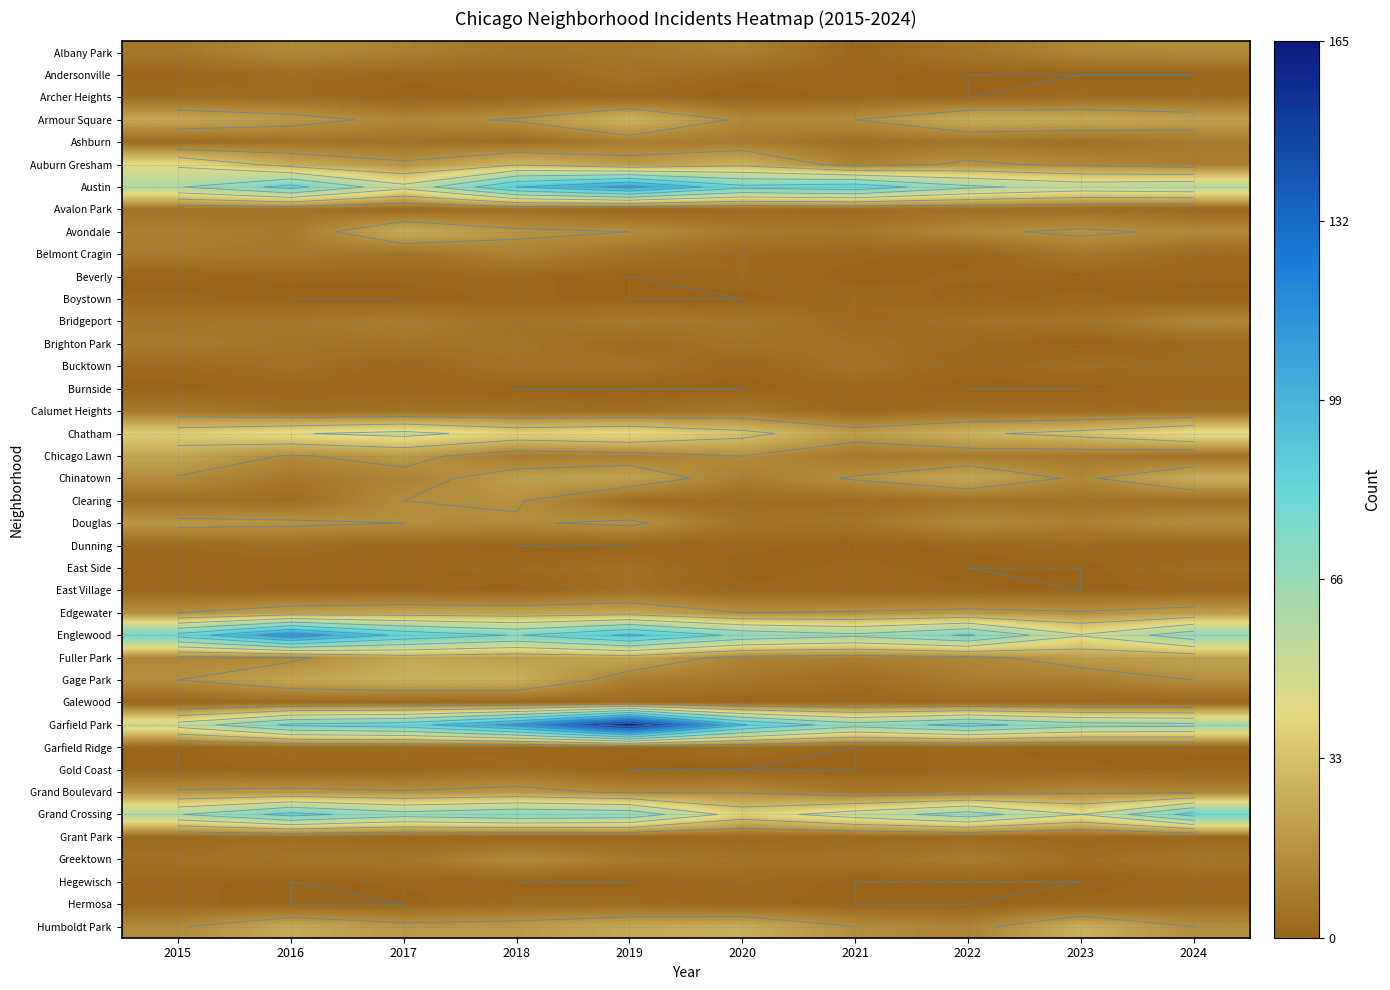

Rank the categories by Clearing value from lowest to highest.

2016, 2019, 2020, 2021, 2015, 2024, 2022, 2023, 2017, 2018